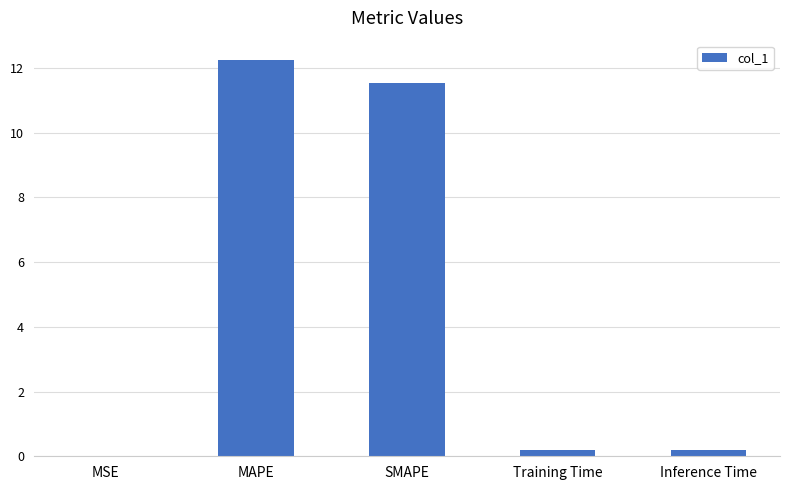

True or false: the data shows 11.5 at SMAPE.

True